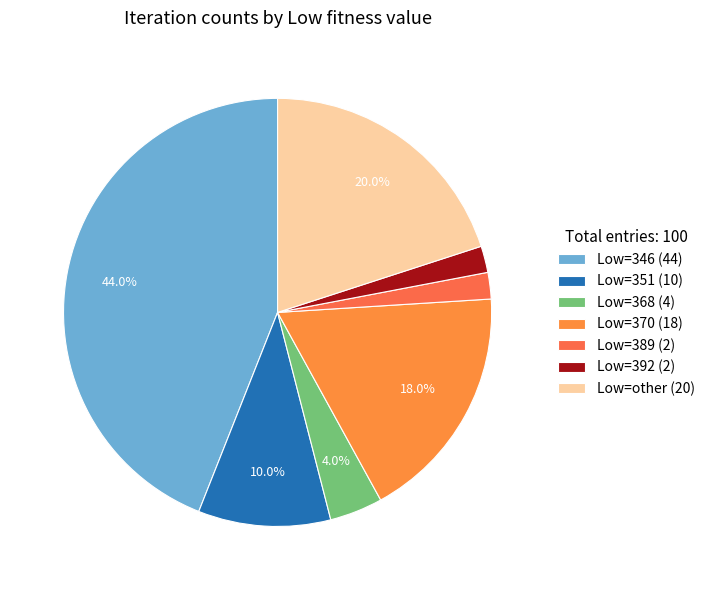

What is the smallest slice in the pie chart?

Low=389